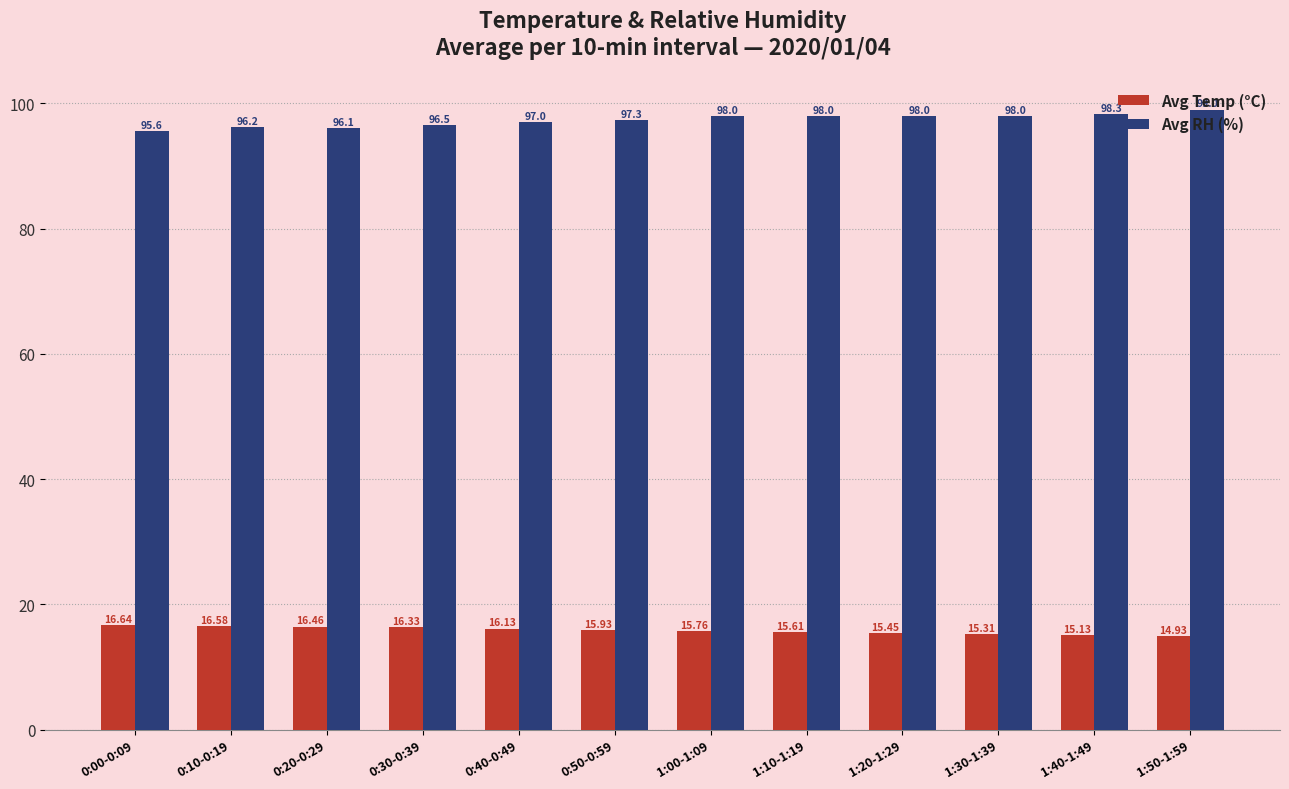

What is the difference between the highest and lowest values at 1:30-1:39?

82.7